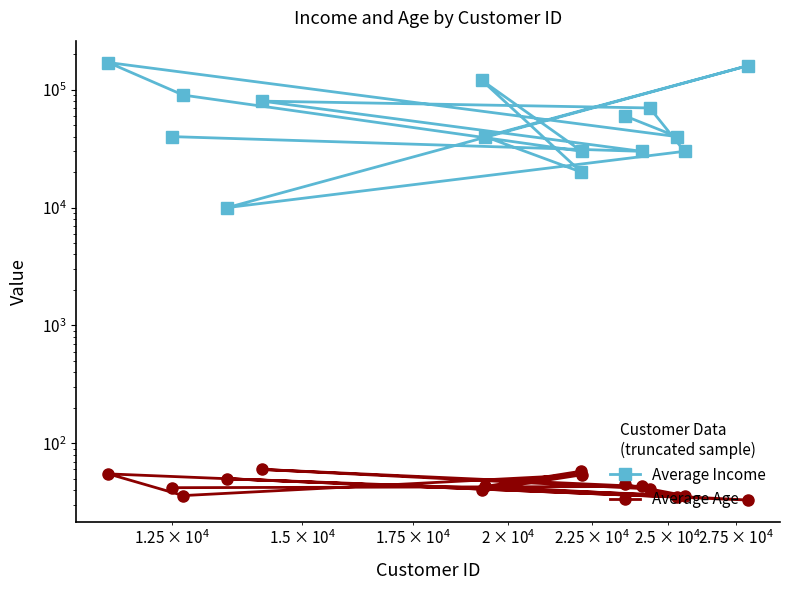

What is the difference between the maximum and minimum values in the Average Income series?

160000